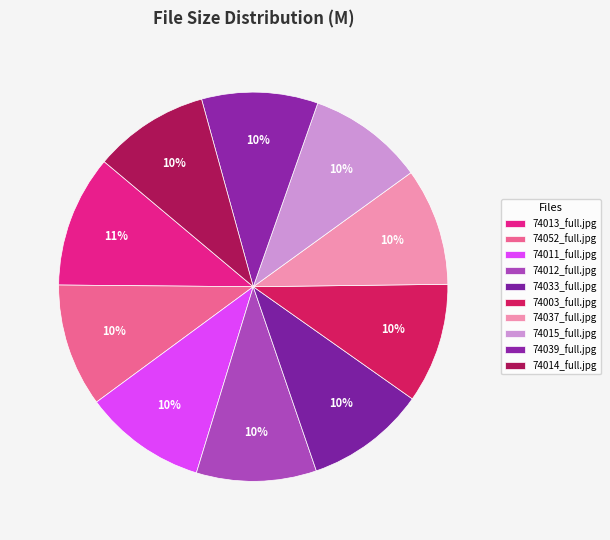

Count the number of slices in the pie.

10